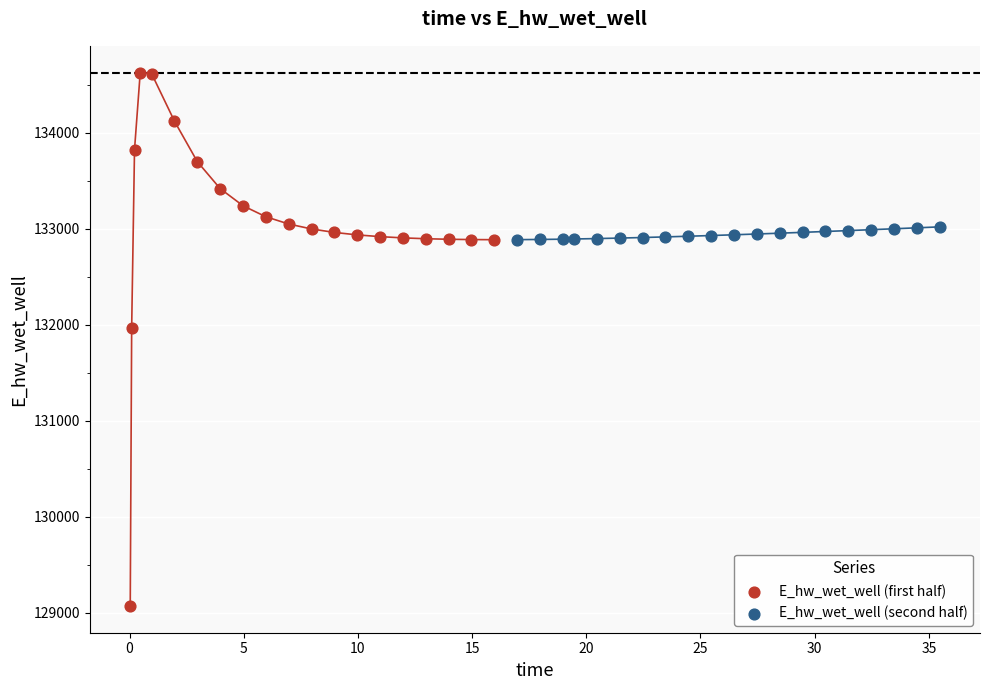

Which series reaches the maximum Y coordinate?

E_hw_wet_well (first half)